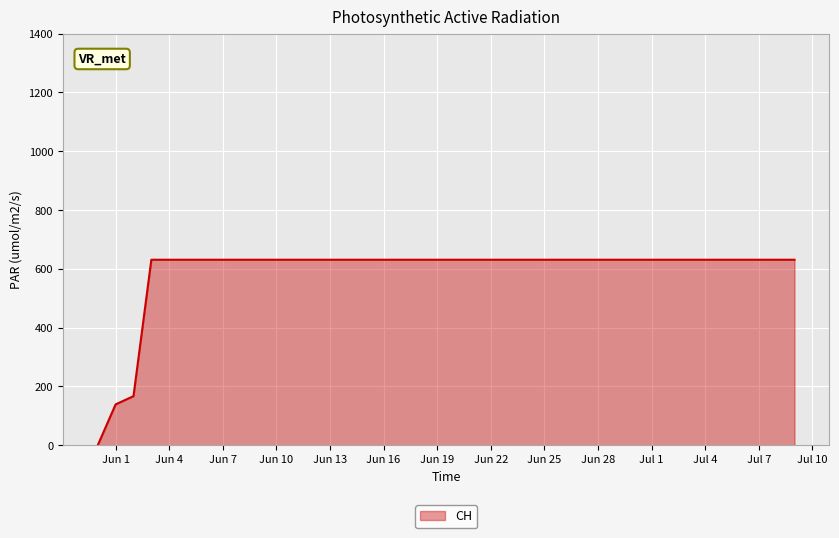

What is the difference between the maximum and minimum values?

631